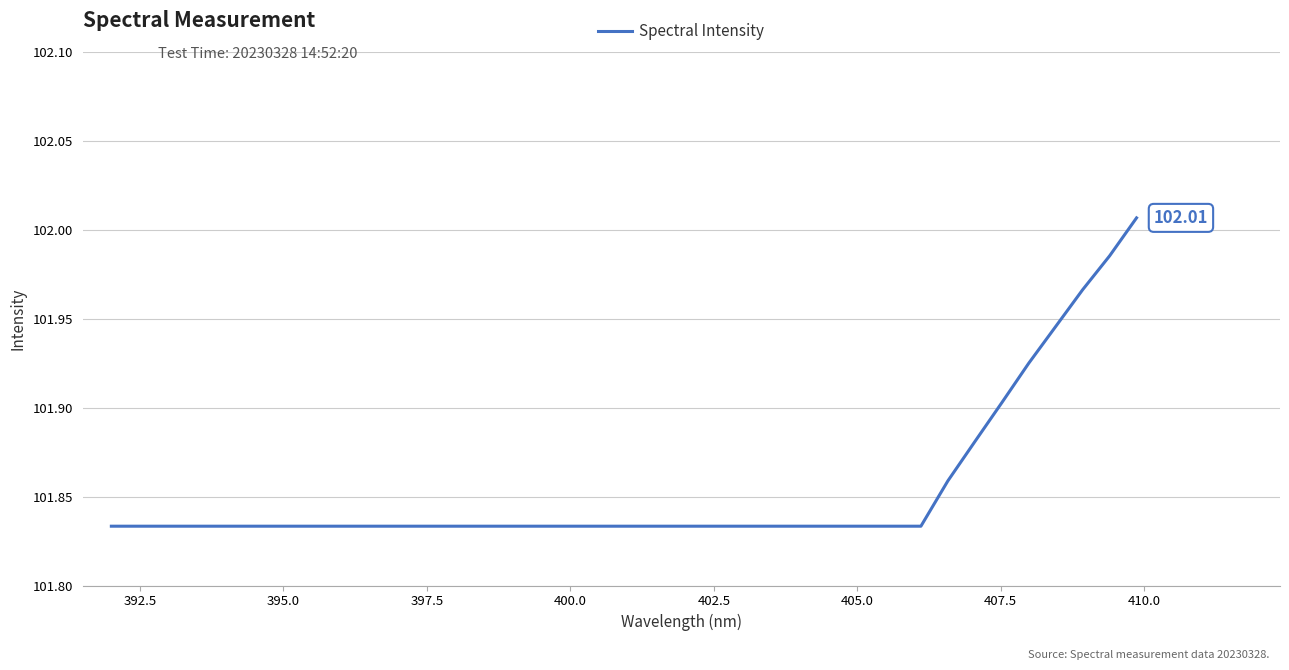

Does the chart have visible grid lines?

Yes